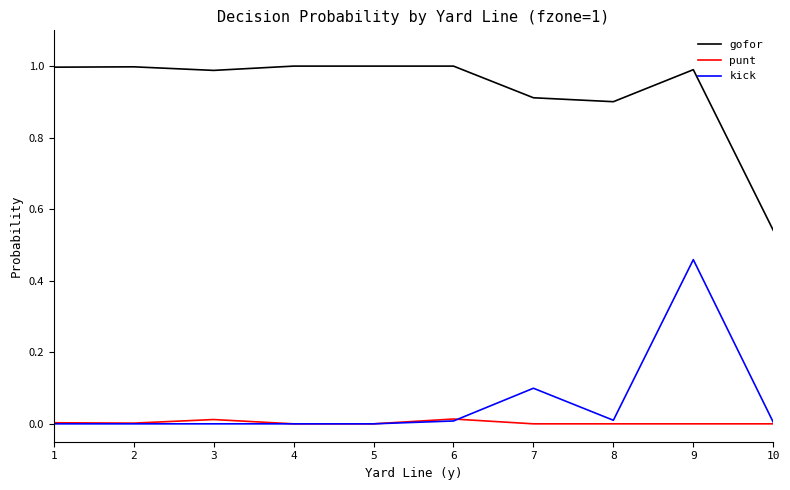

Which series changed the most between 4 and 9?

kick